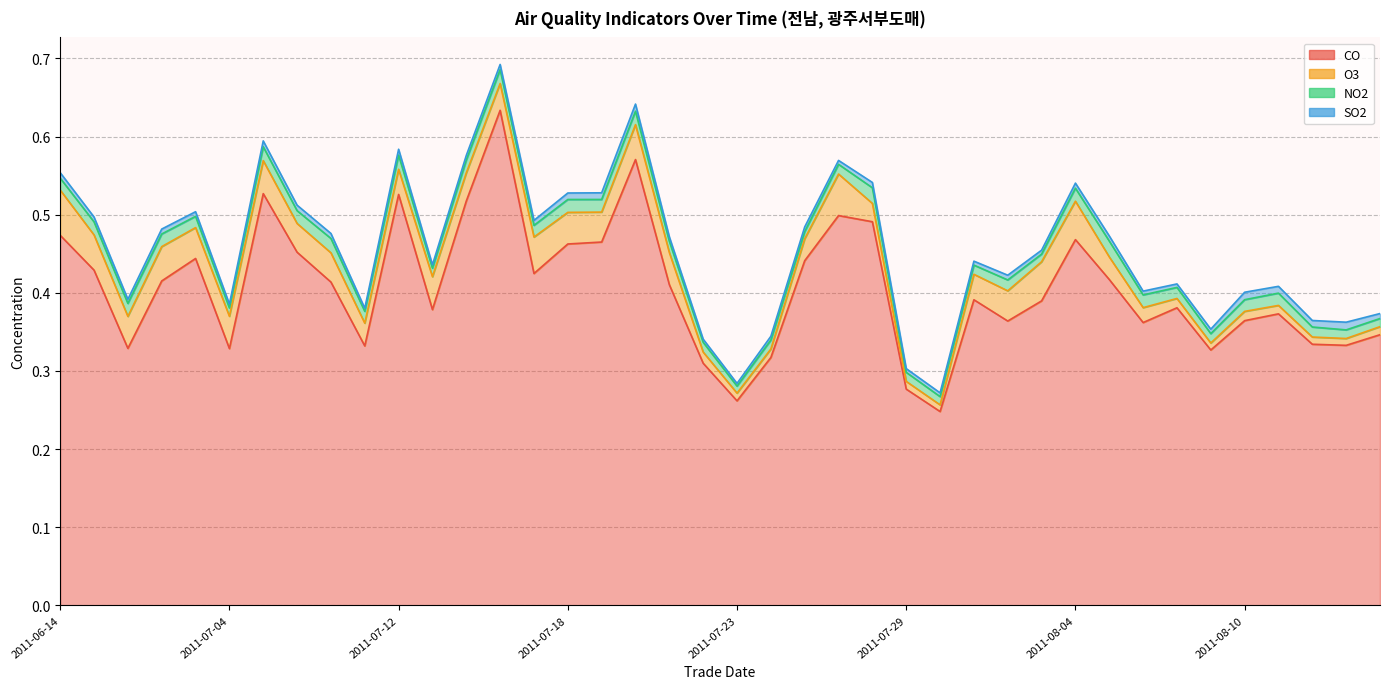

Rank the series at 2011-06-23 from highest to lowest value.

CO, O3, NO2, SO2